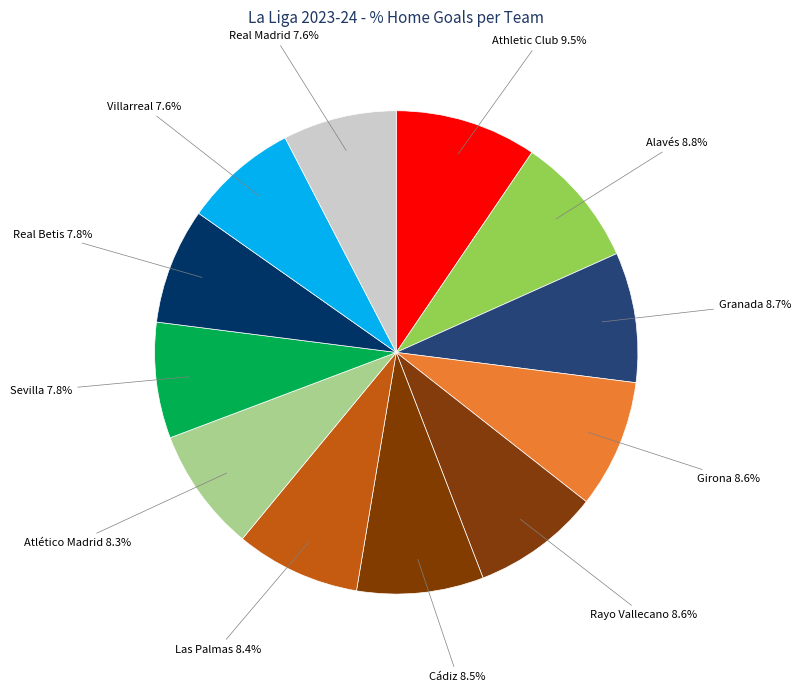

How many segments does this pie chart have?

12